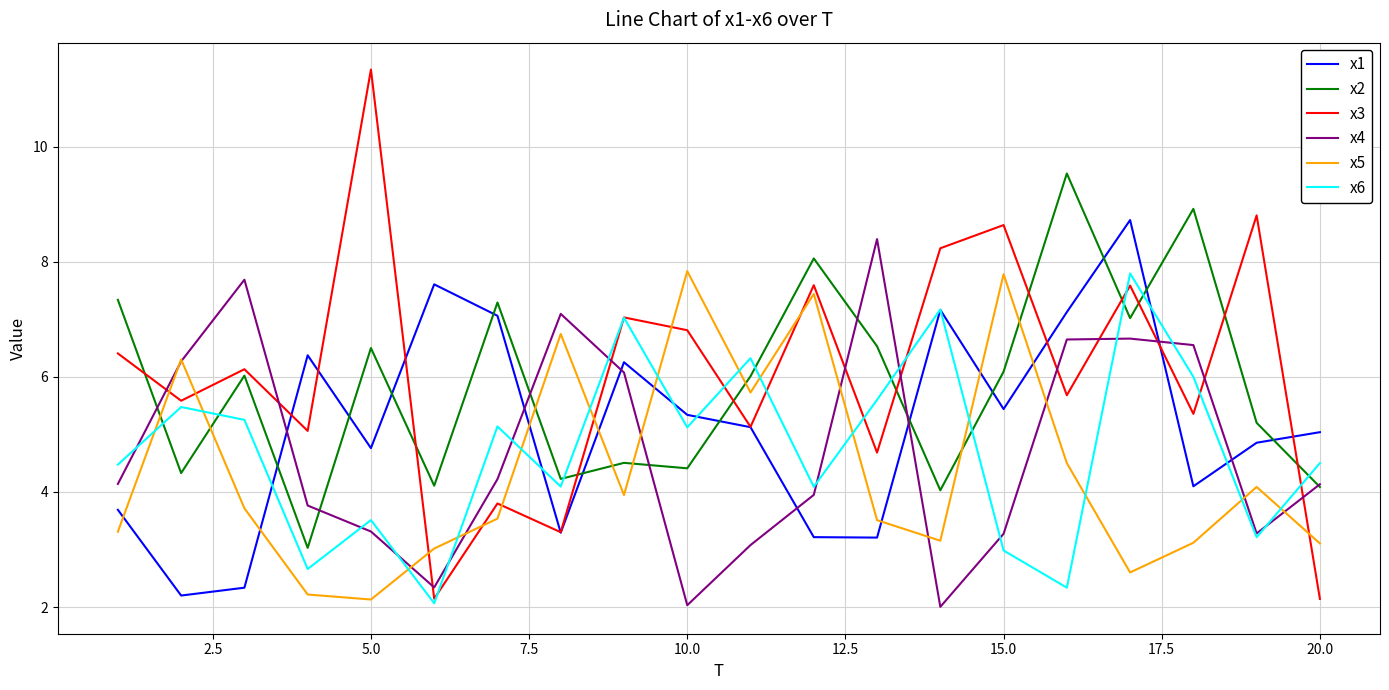

Which series ends up on top after the final intersection of x3 and x5?

x5